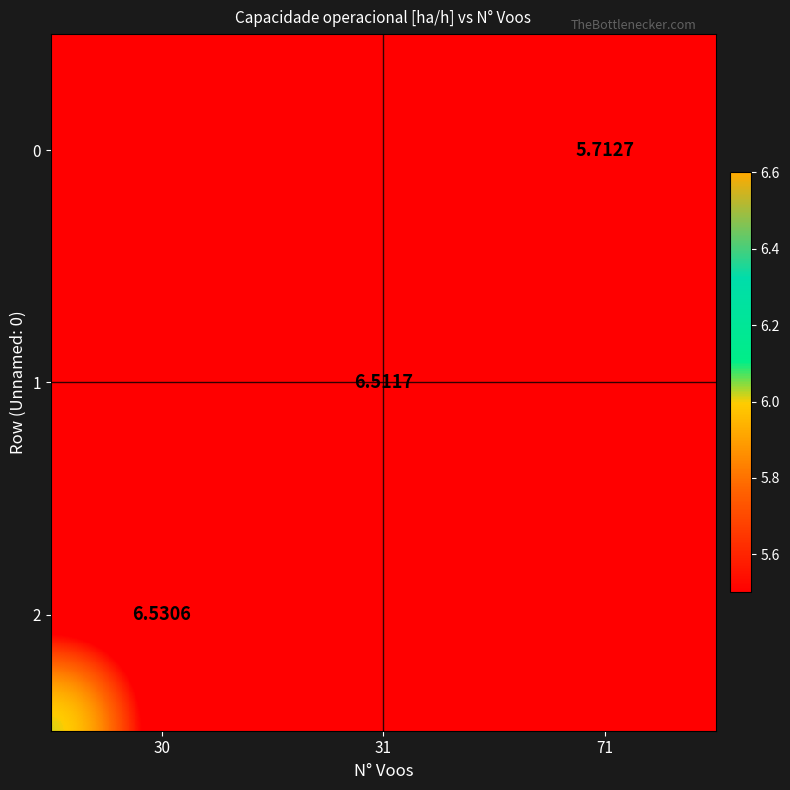

The value of 2 at 30 is 8.7. True or false?

False